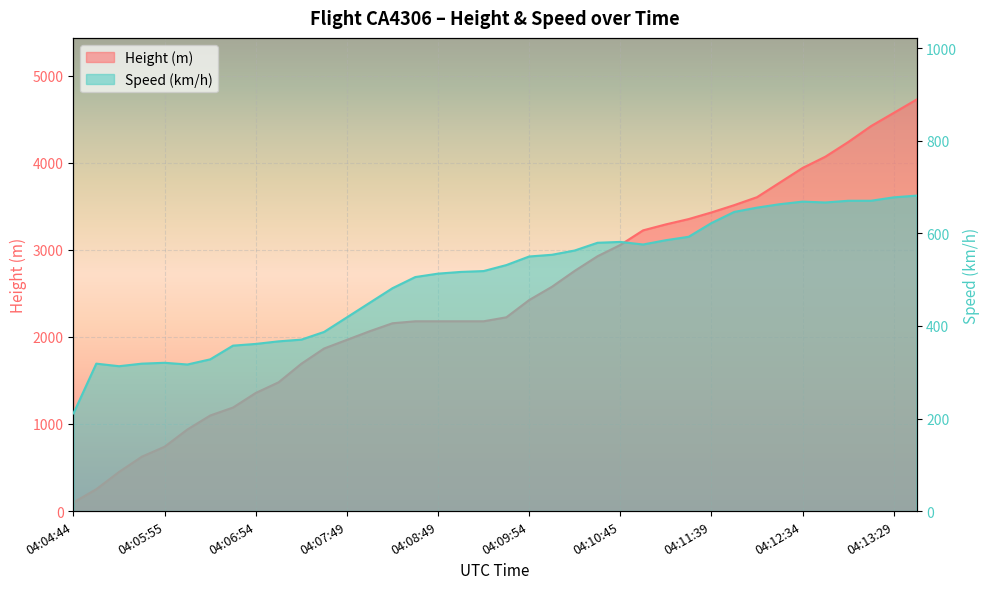

At which label does Speed reach its peak?

04:13:45